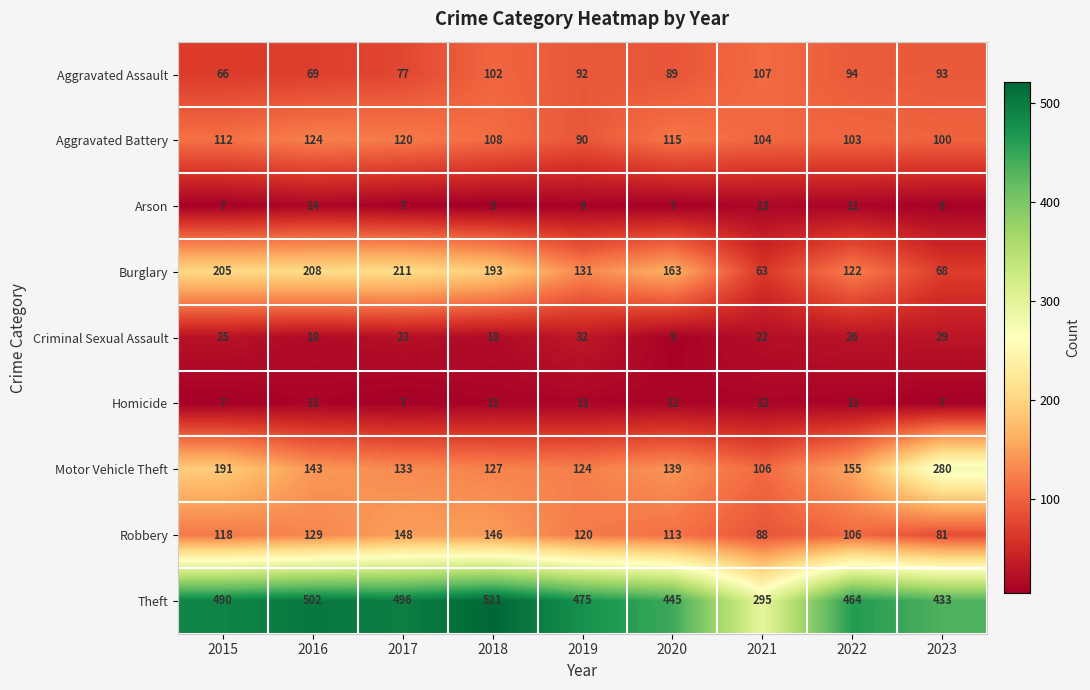

Which category has the highest value in the Arson series?

2016